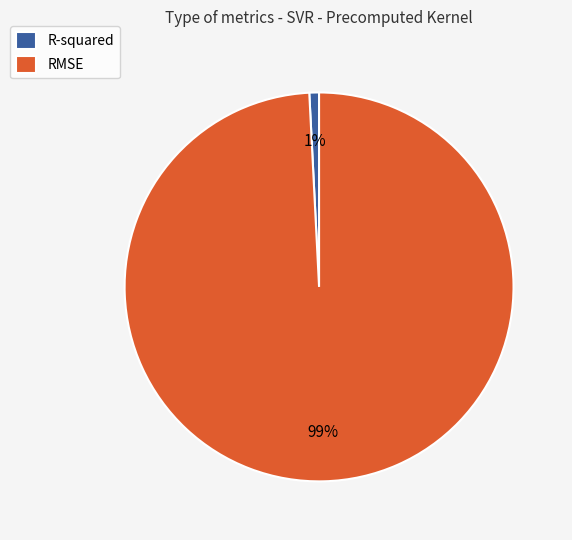

To the nearest percent, what is the combined percentage of R-squared and RMSE?

100%